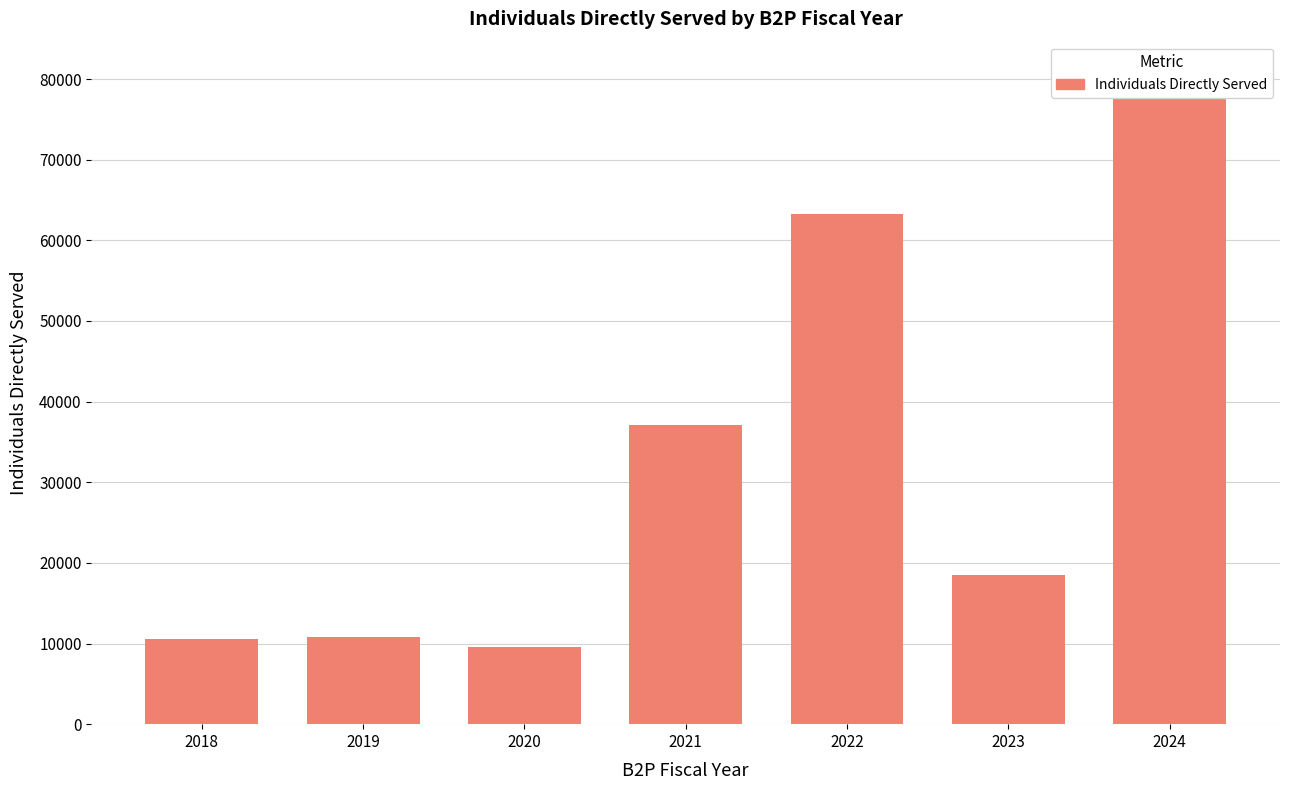

How many bars are there in total?

7